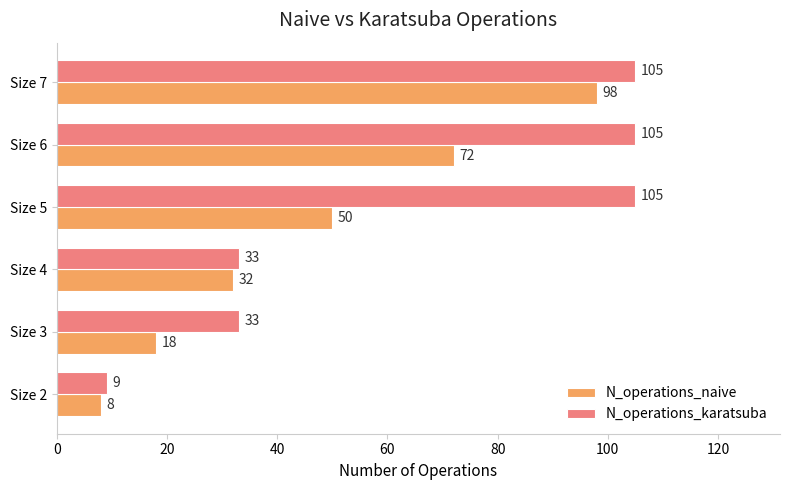

What is the sum of the N_operations_karatsuba values at Size 5 and Size 6?

210